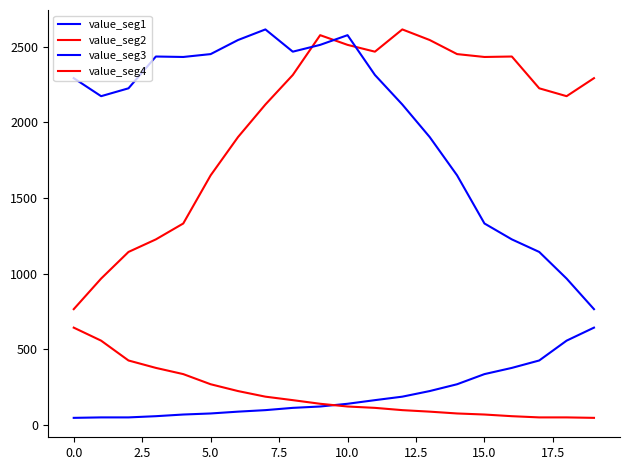

True or false: value_seg2 has more than 1 interior local peaks.

True